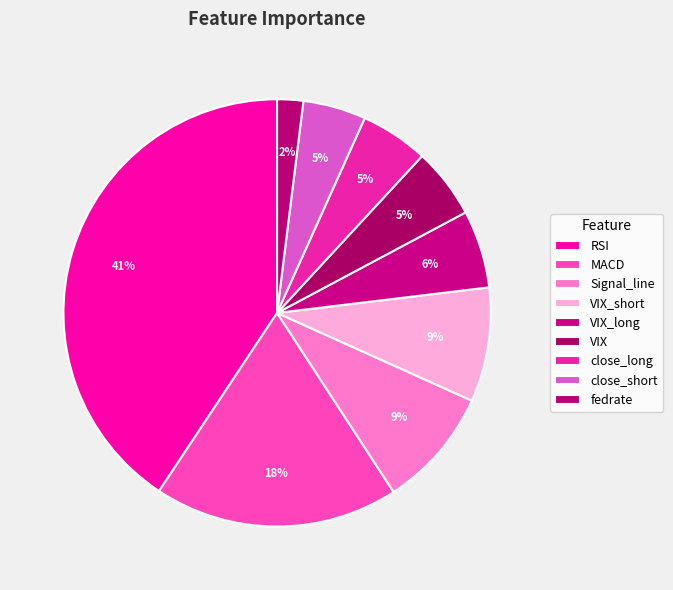

Is it true that close_short is 5% of the pie?

True